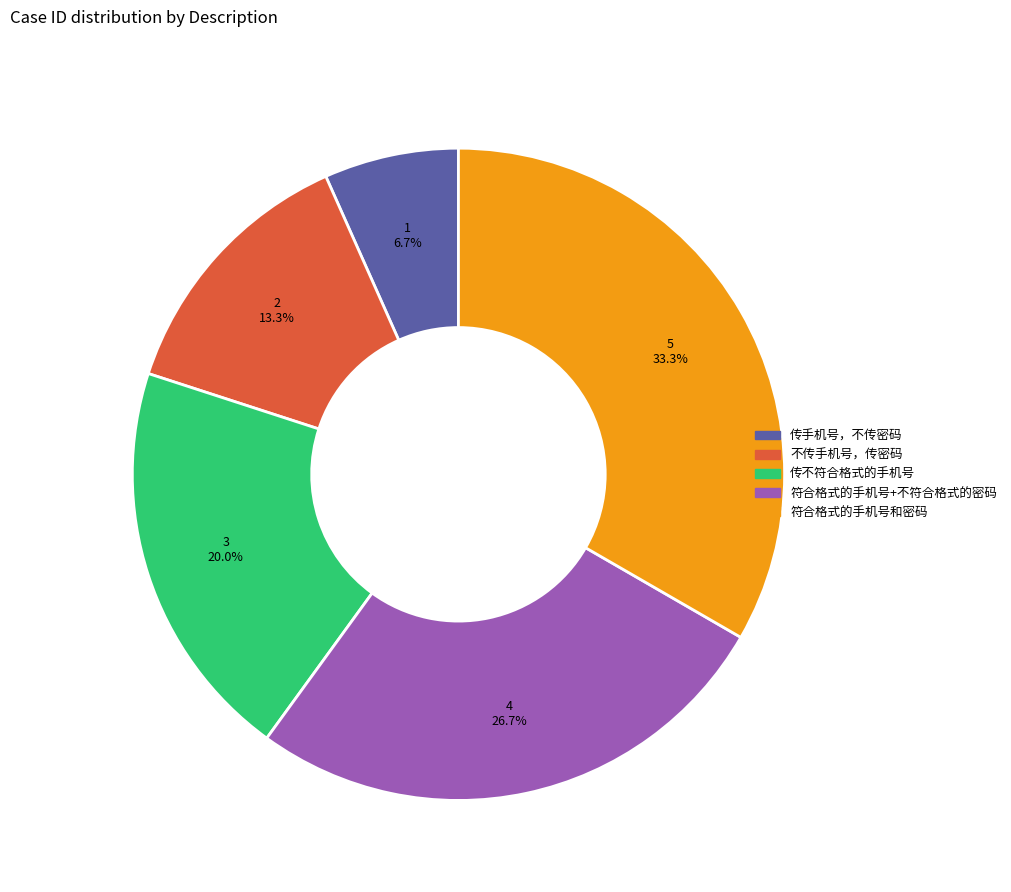

True or false: 符合格式的手机号+不符合格式的密码 accounts for 27% of the total.

True